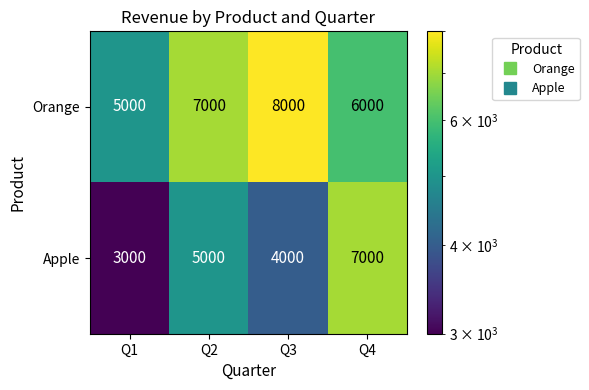

Reading left to right, what are all the values shown in this chart?

Orange: Q1=5000	Q2=7000	Q3=8000	Q4=6000
Apple: Q1=3000	Q2=5000	Q3=4000	Q4=7000